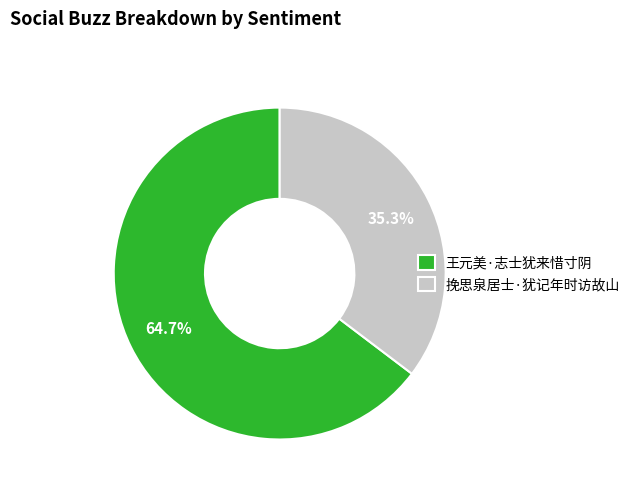

What is the total percentage of 挽思泉居士·犹记年时访故山 and 王元美·志士犹来惜寸阴?

100.0%